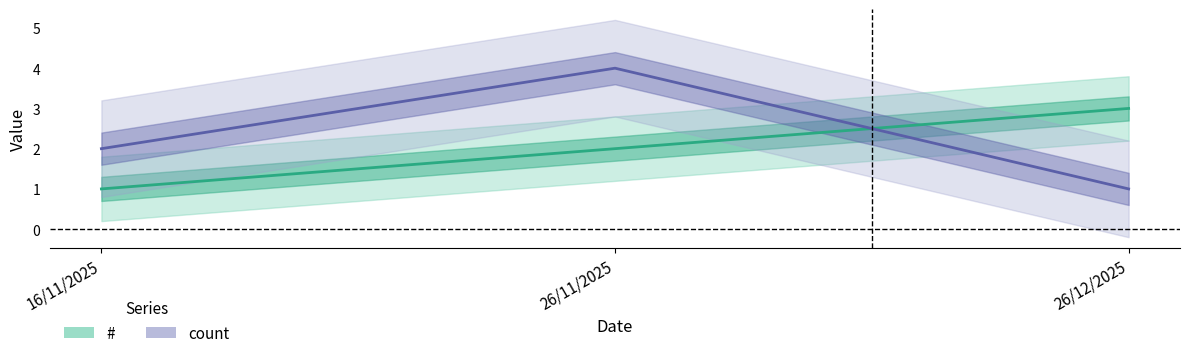

How many lines are shown in the chart?

2